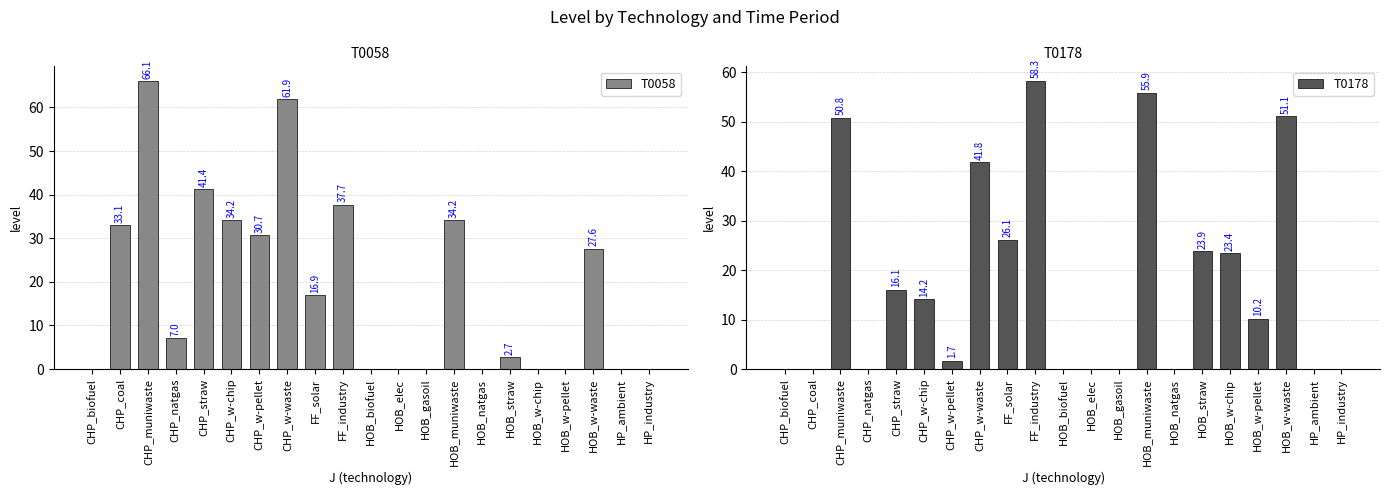

Which has a higher value, CHP_biofuel or CHP_w-chip?

CHP_w-chip